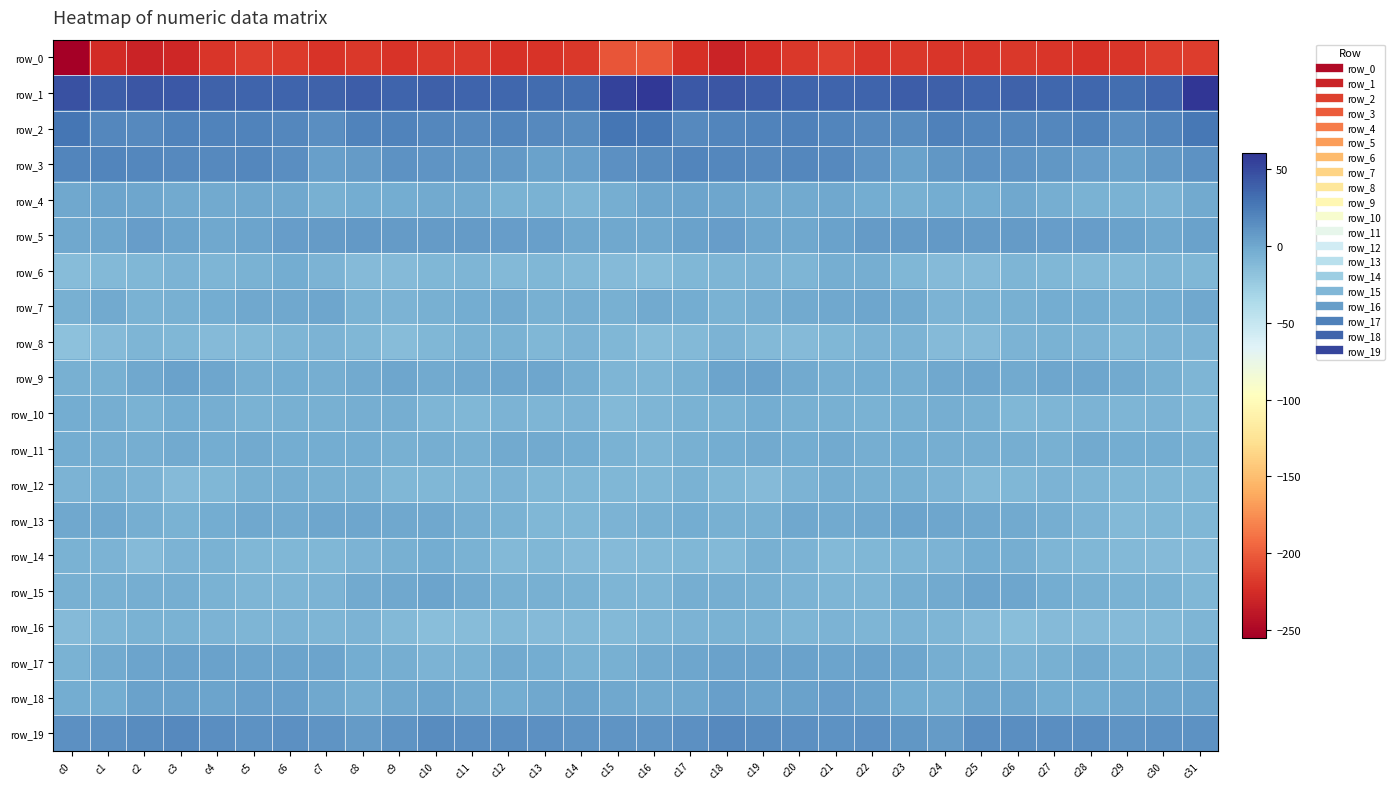

What is the greatest value displayed?

60.9